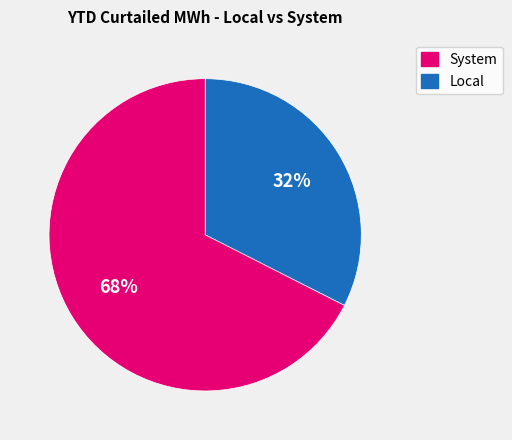

To the nearest percent, what is the average slice percentage?

50%